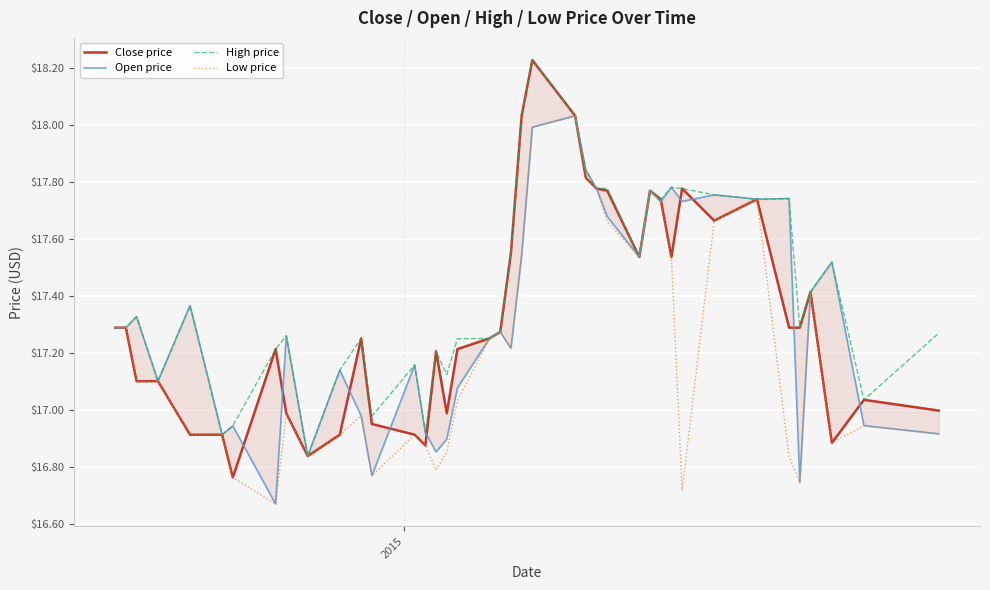

What are all the series names shown in the legend?

Close price, Open price, High price, Low price